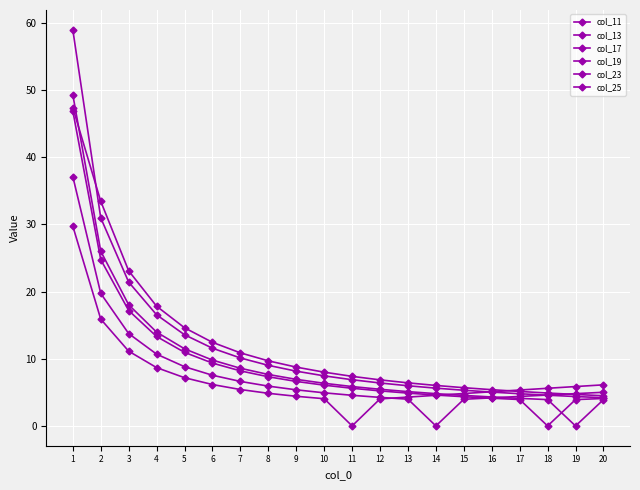

The value of col_11 at 5 is 11.6. True or false?

False